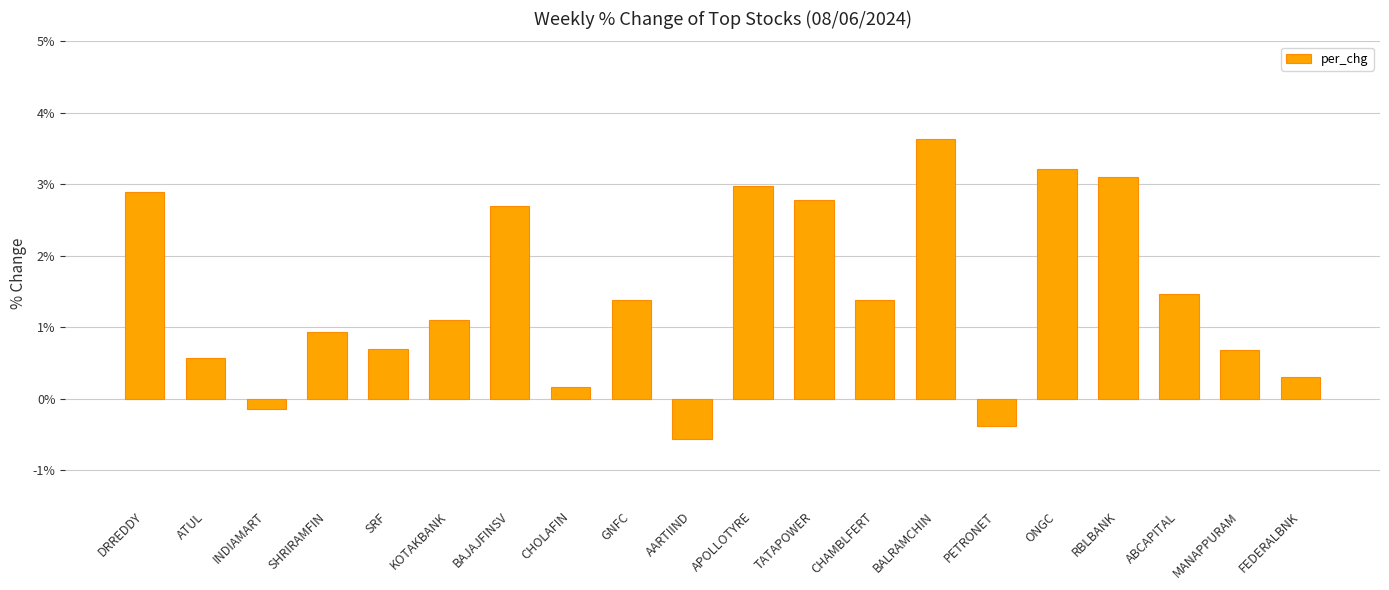

Which has a higher value, MANAPPURAM or TATAPOWER?

TATAPOWER